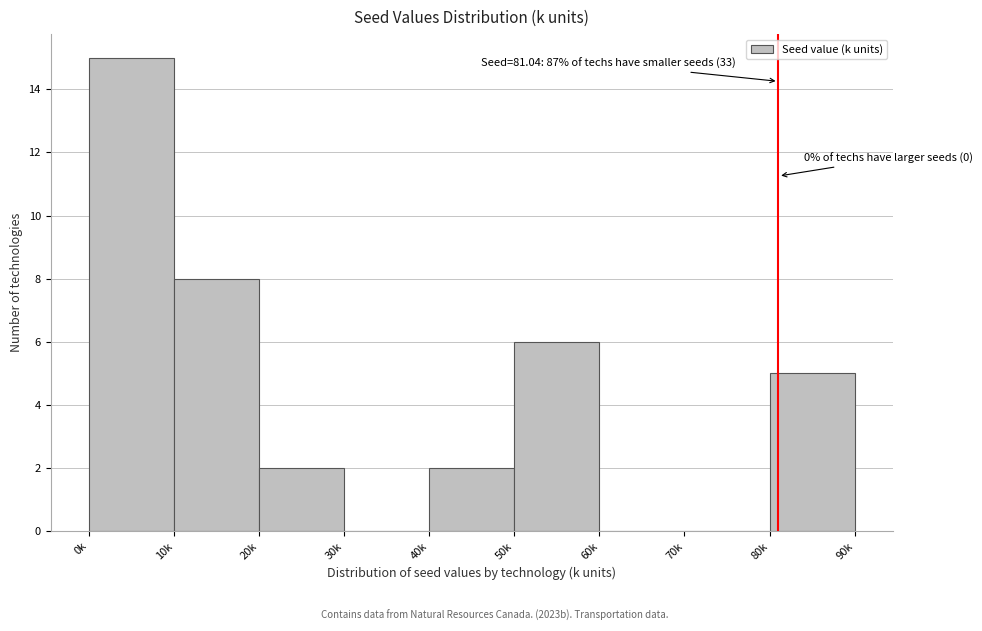

Reading left to right, transcribe all the data shown in this chart.

0k=15	10k=8	20k=2	30k=0	40k=2	50k=6	60k=0	70k=0	80k=5